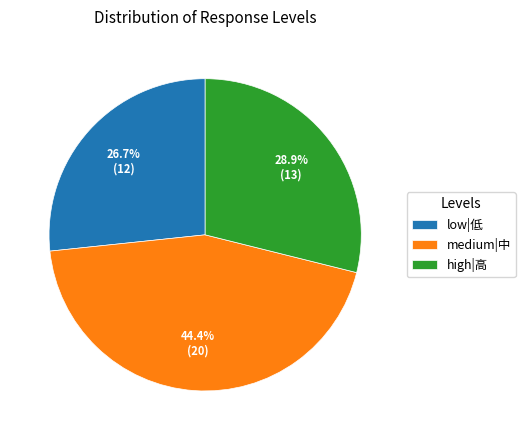

Combined, do high|高 and low|低 account for over 50%?

Yes